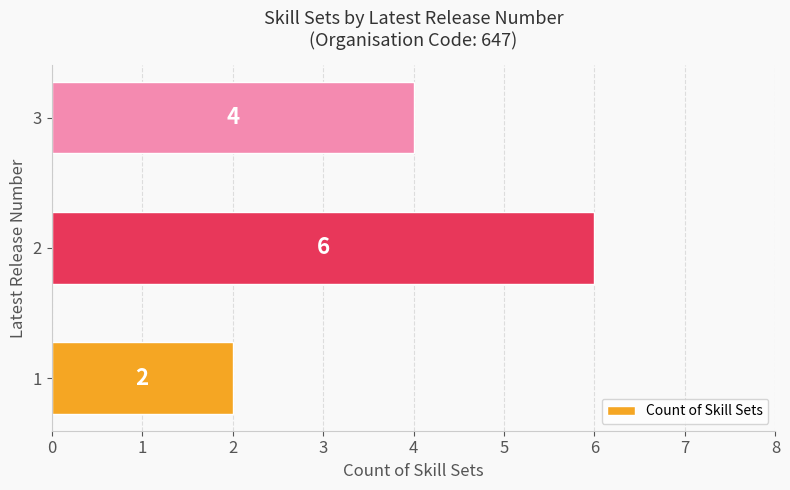

What is the sum of all values?

12